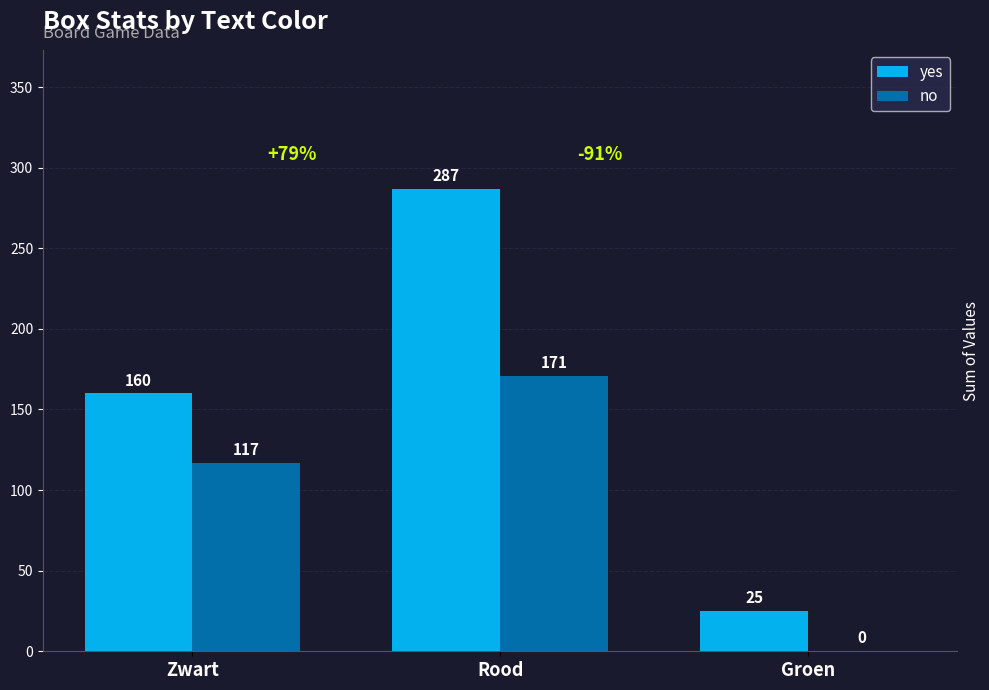

How many groups of bars are there?

3